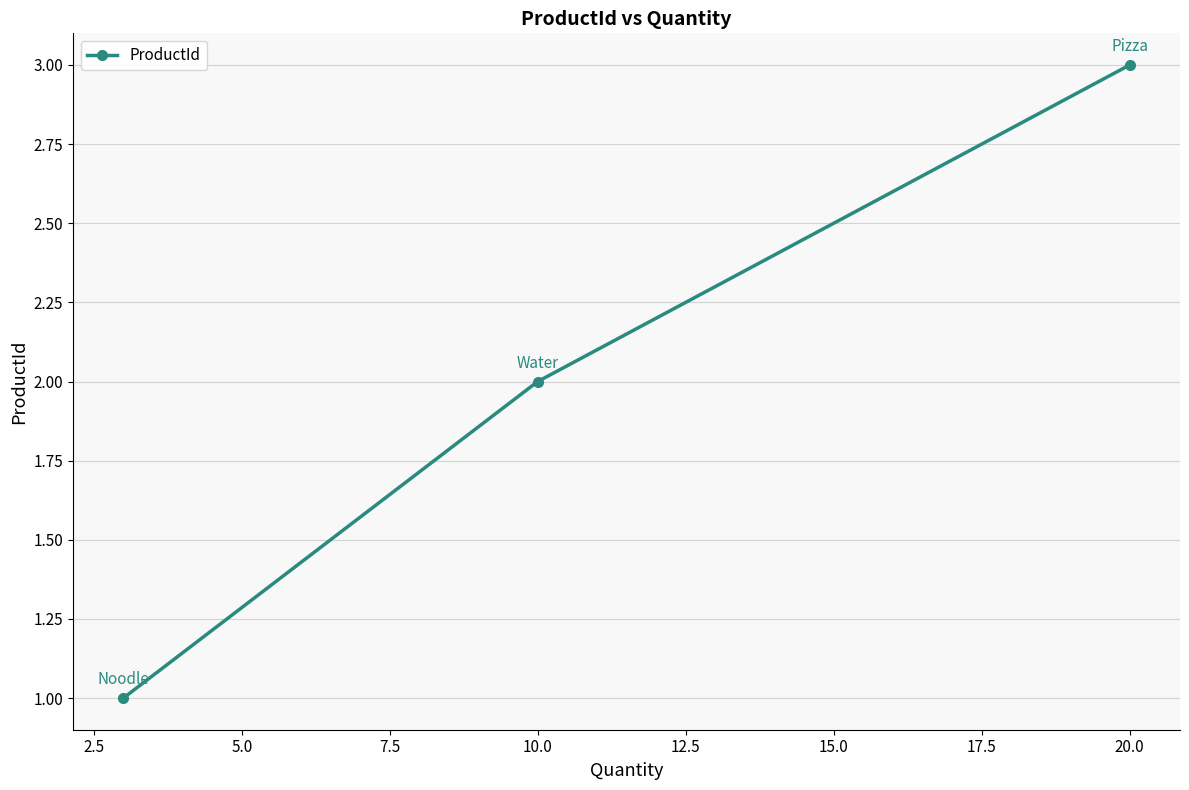

Reading left to right, what are all the values shown in this chart?

1	2	3